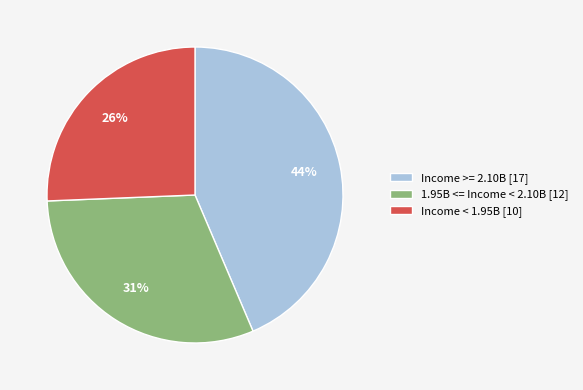

Is there a majority slice in this chart?

No